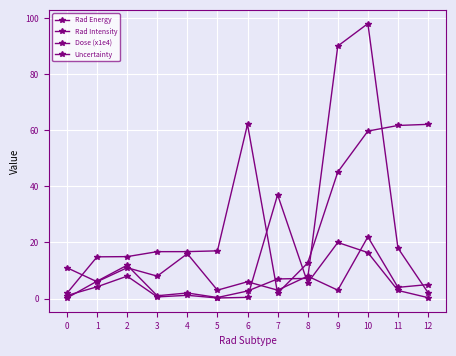

How many distinct data groups are displayed?

4